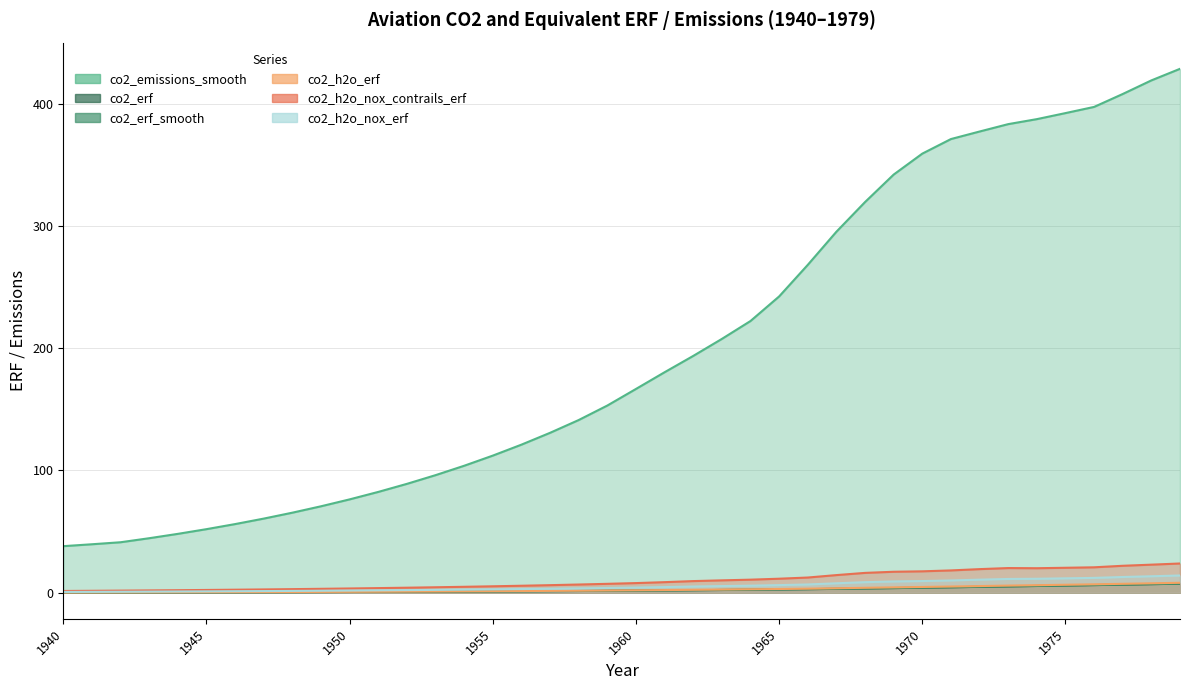

True or false: co2_h2o_nox_erf and co2_erf_smooth cross at least once.

False